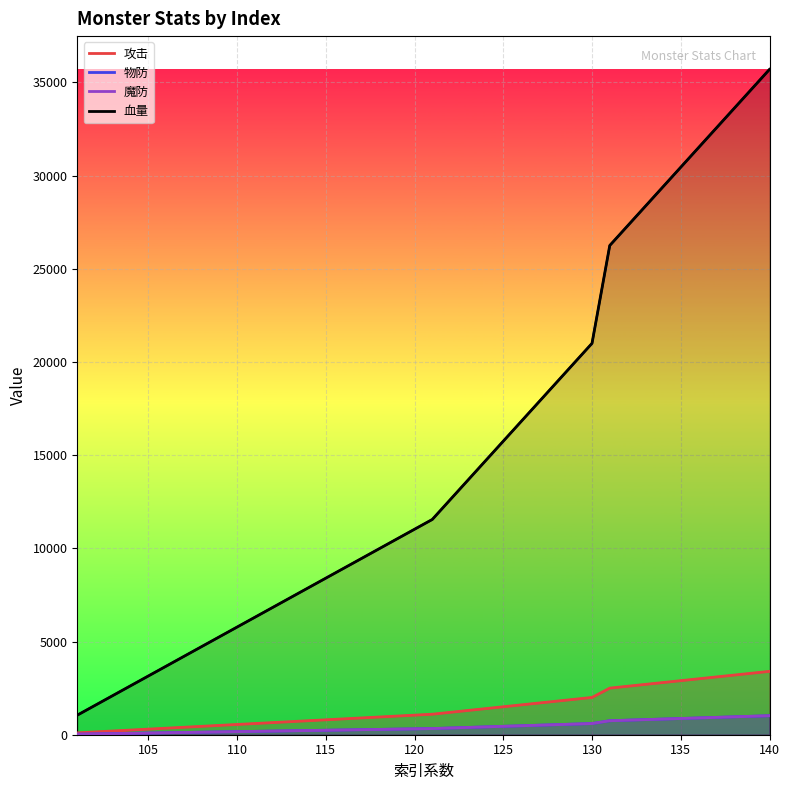

Which has a higher value, 135 or 130?

135